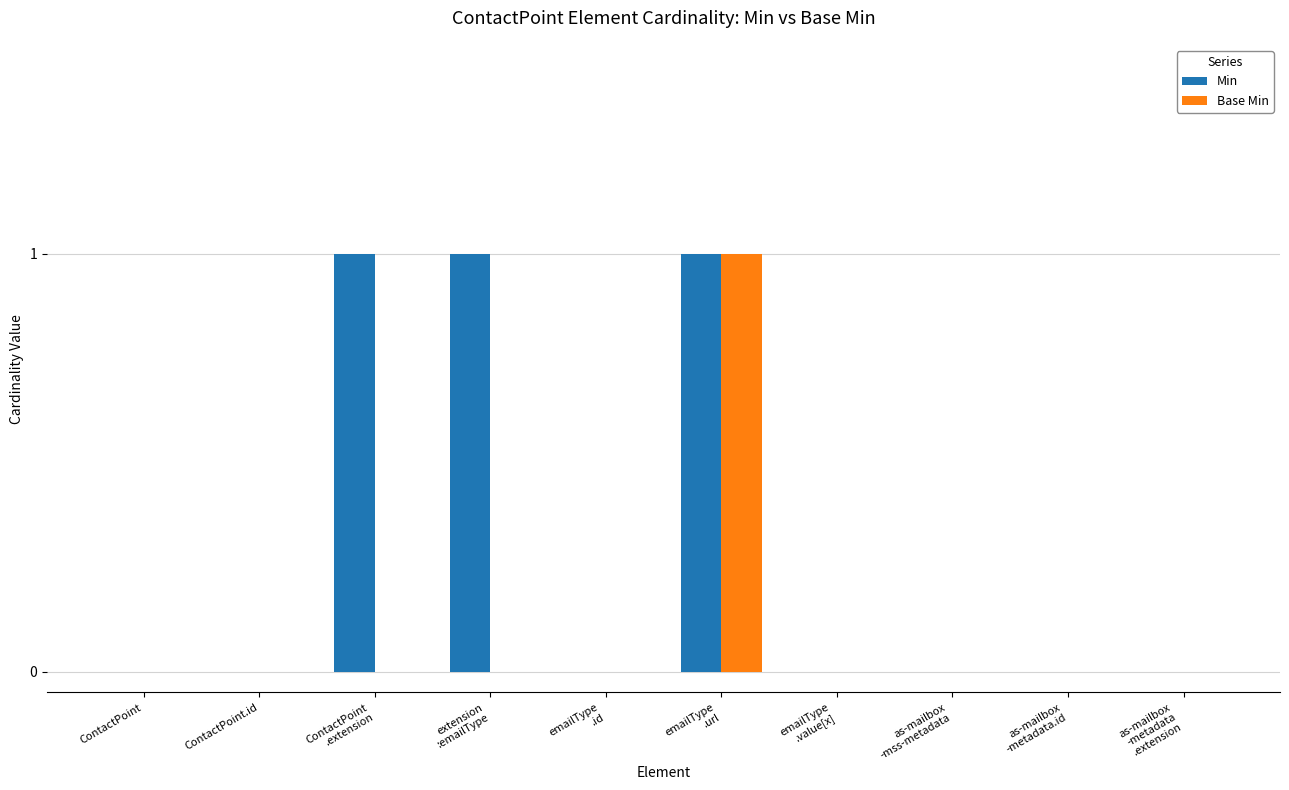

What is the sum of all Min values?

3